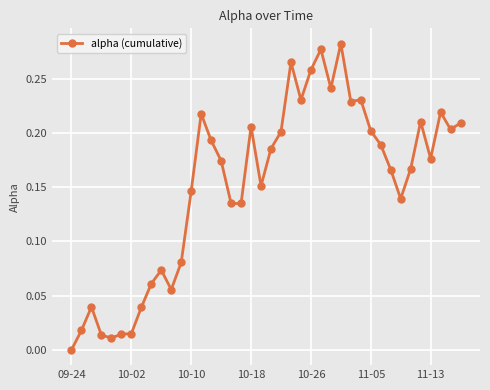

Count the number of values greater than 0.

39